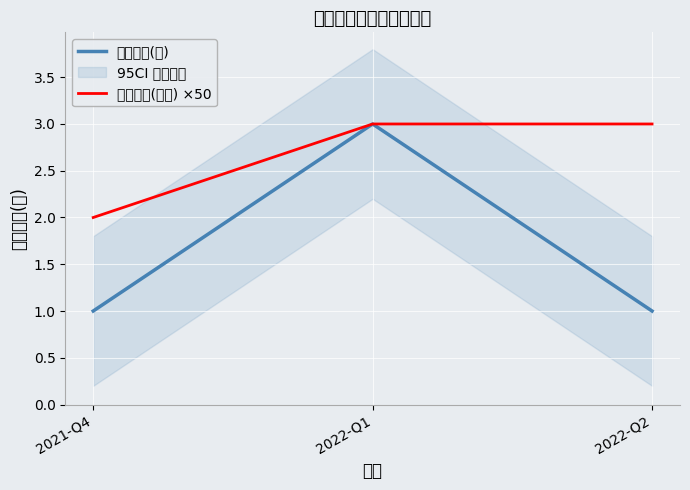

How many 持有数量(只) values are between 1 and 3?

3